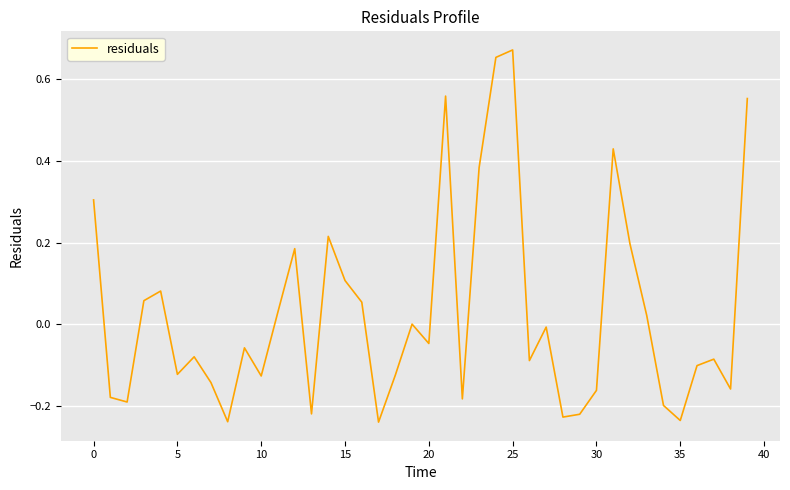

What is the difference between the maximum and minimum values?

0.9